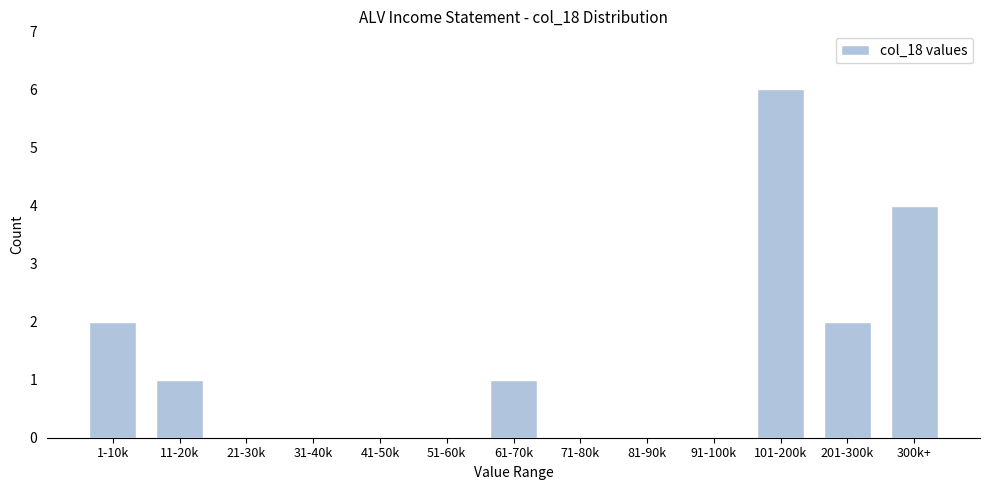

Reading left to right, what are all the values shown in this chart?

1-10k=2	11-20k=1	21-30k=0	31-40k=0	41-50k=0	51-60k=0	61-70k=1	71-80k=0	81-90k=0	91-100k=0	101-200k=6	201-300k=2	300k+=4